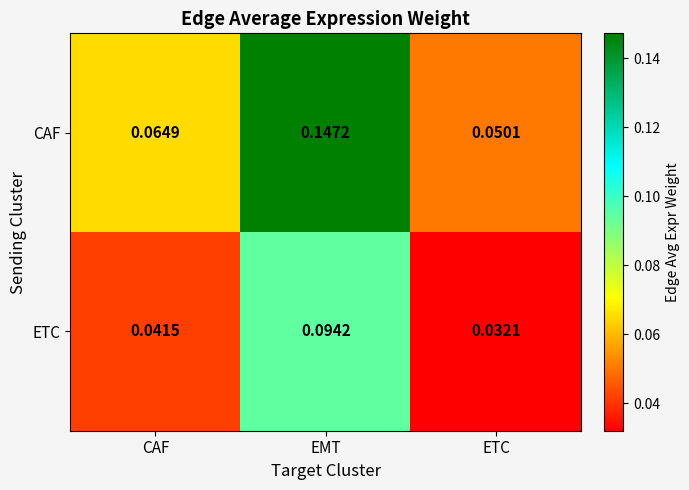

At which label does ETC reach its minimum?

ETC